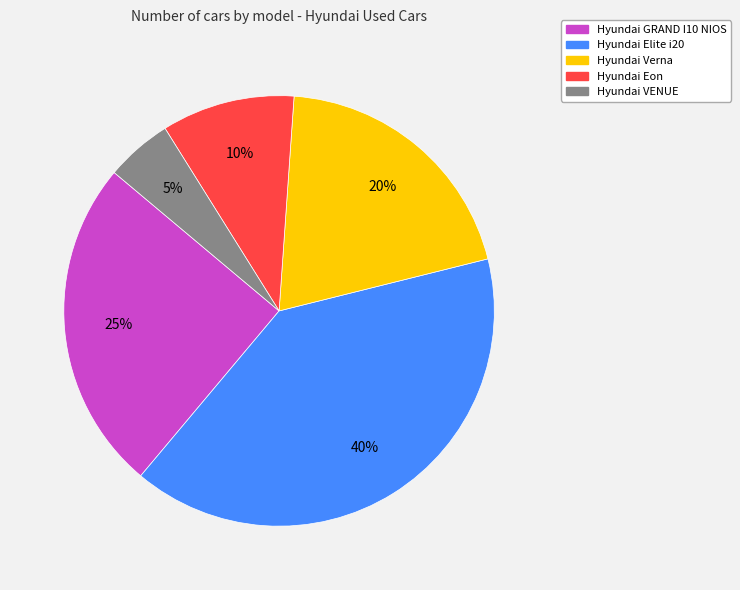

Which has a higher value, Hyundai Verna or Hyundai VENUE?

Hyundai Verna